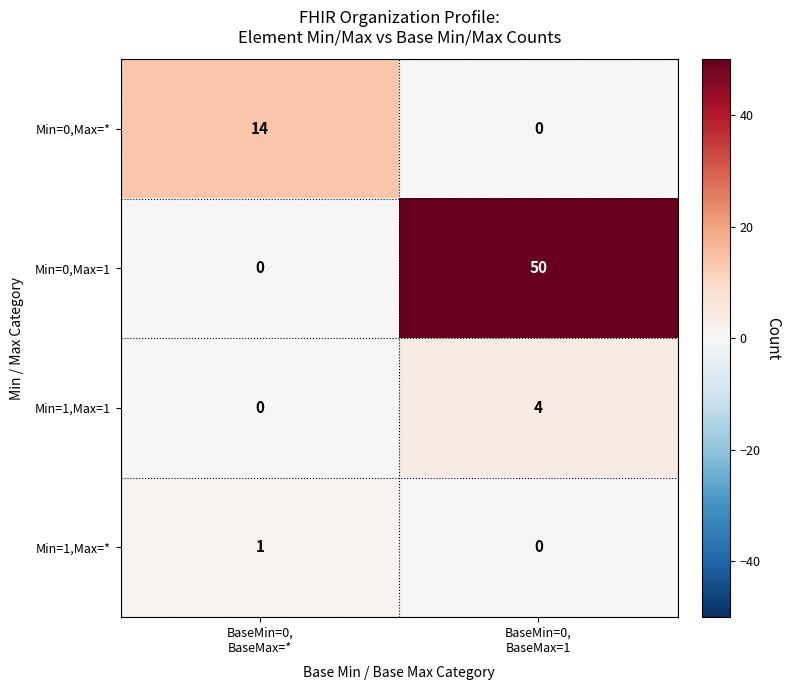

What is the total value across all series at BaseMin=0,
BaseMax=*?

15